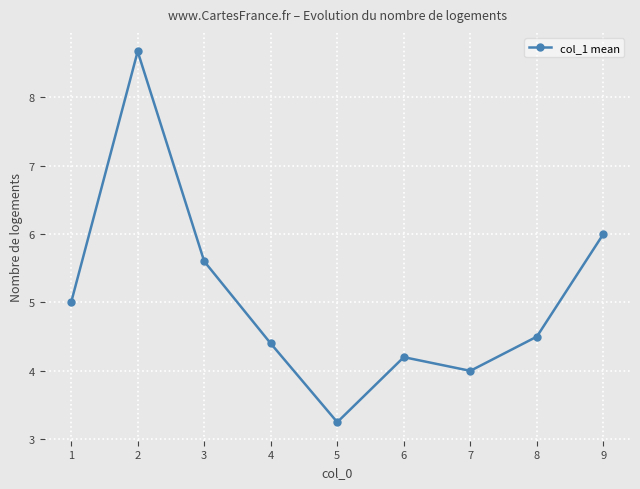

Where does the data first go above 4?

1